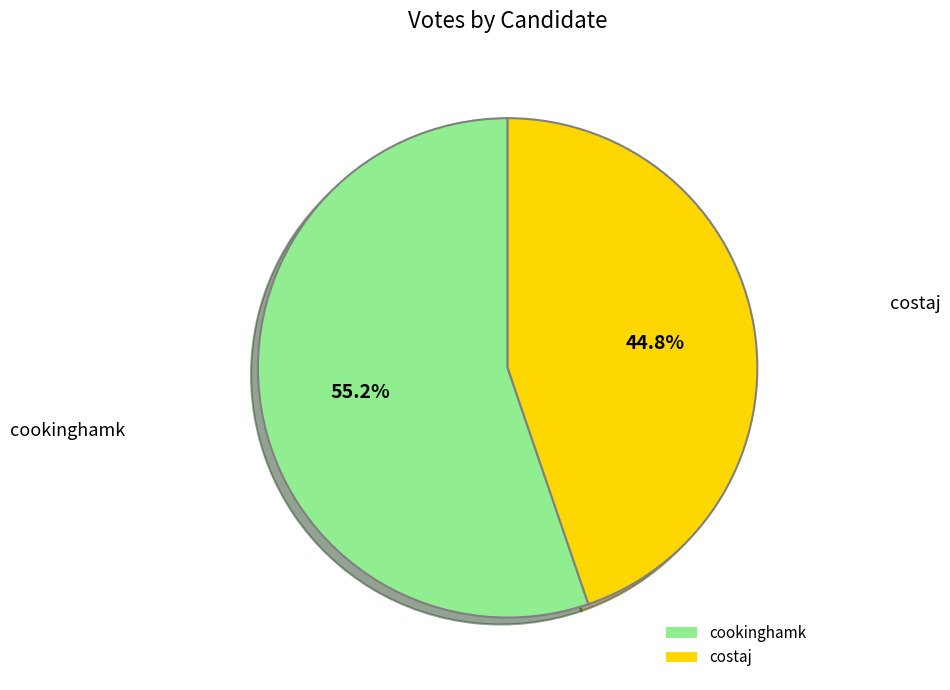

Count the number of slices in the pie.

2